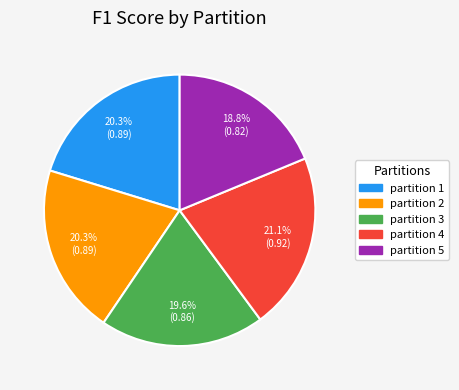

Which slice is the largest?

partition 4